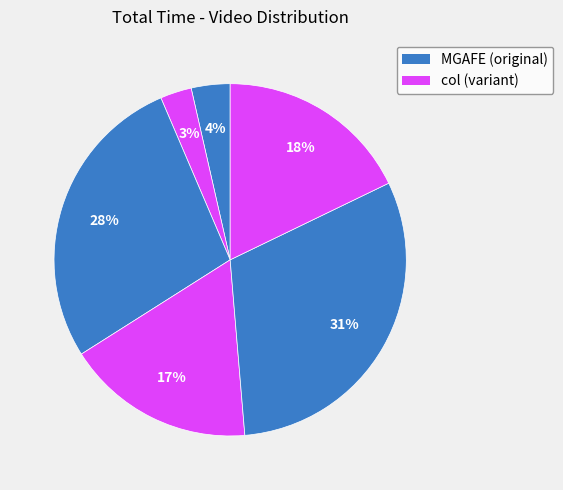

Count the number of slices in the pie.

6